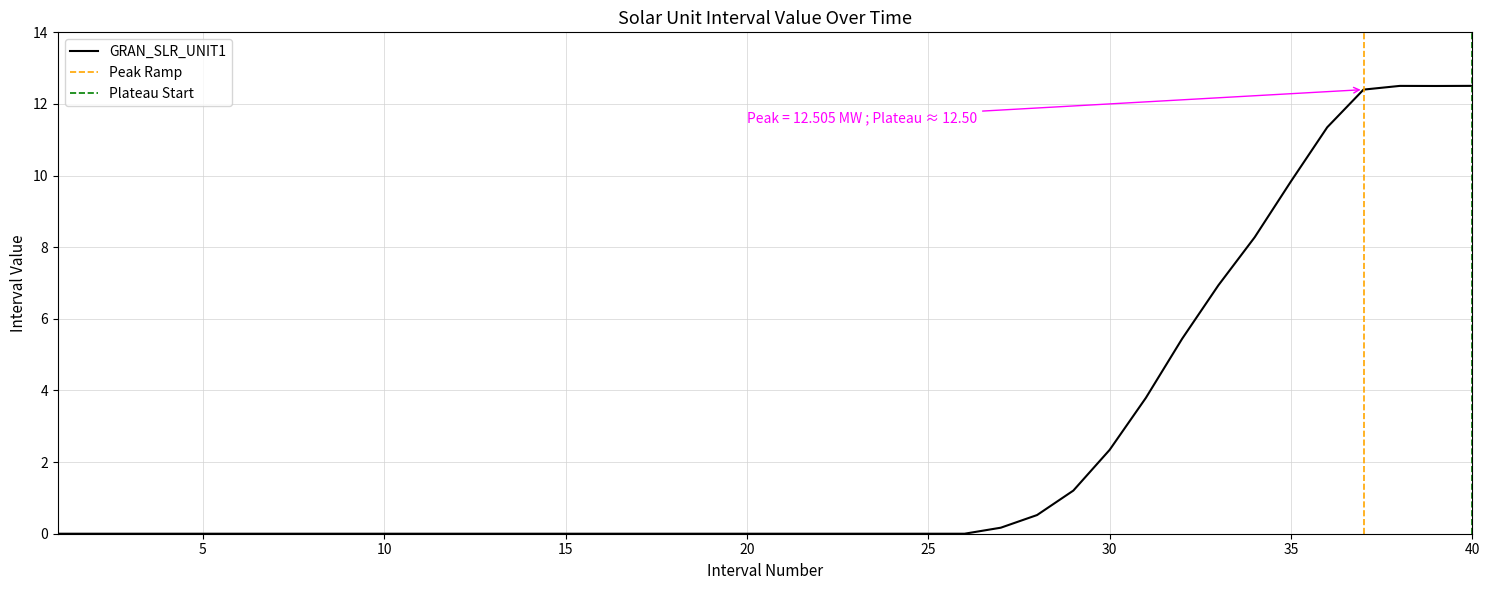

How many interior local peaks (higher than both neighbors) does the data have?

1